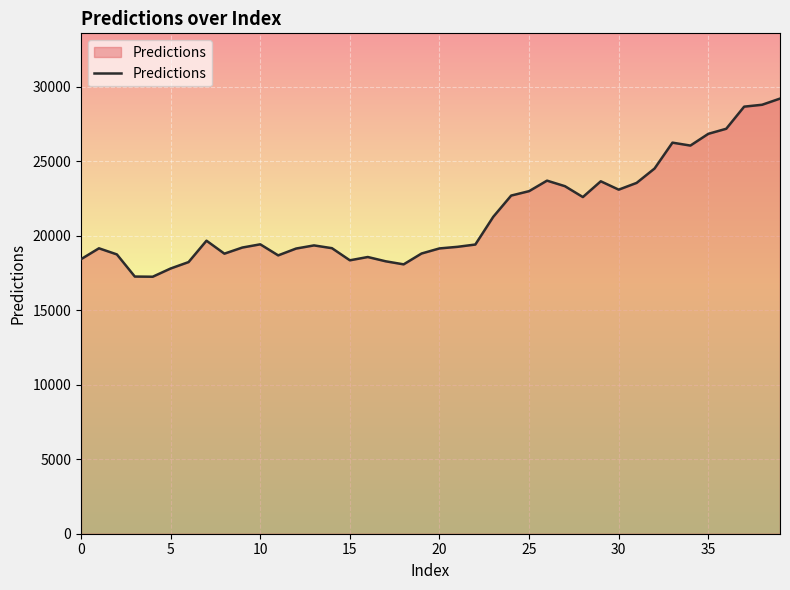

What is the smallest value displayed?

17258.9